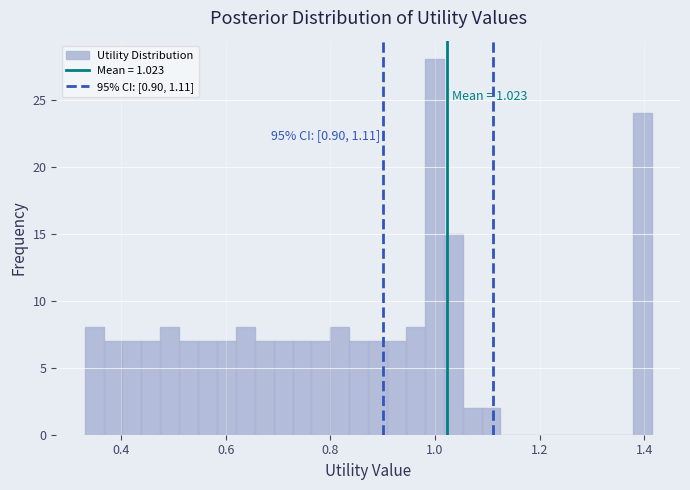

Around what value on the x-axis is the tallest bar? Give the approximate position of its centre, as read against the axis.

1.00